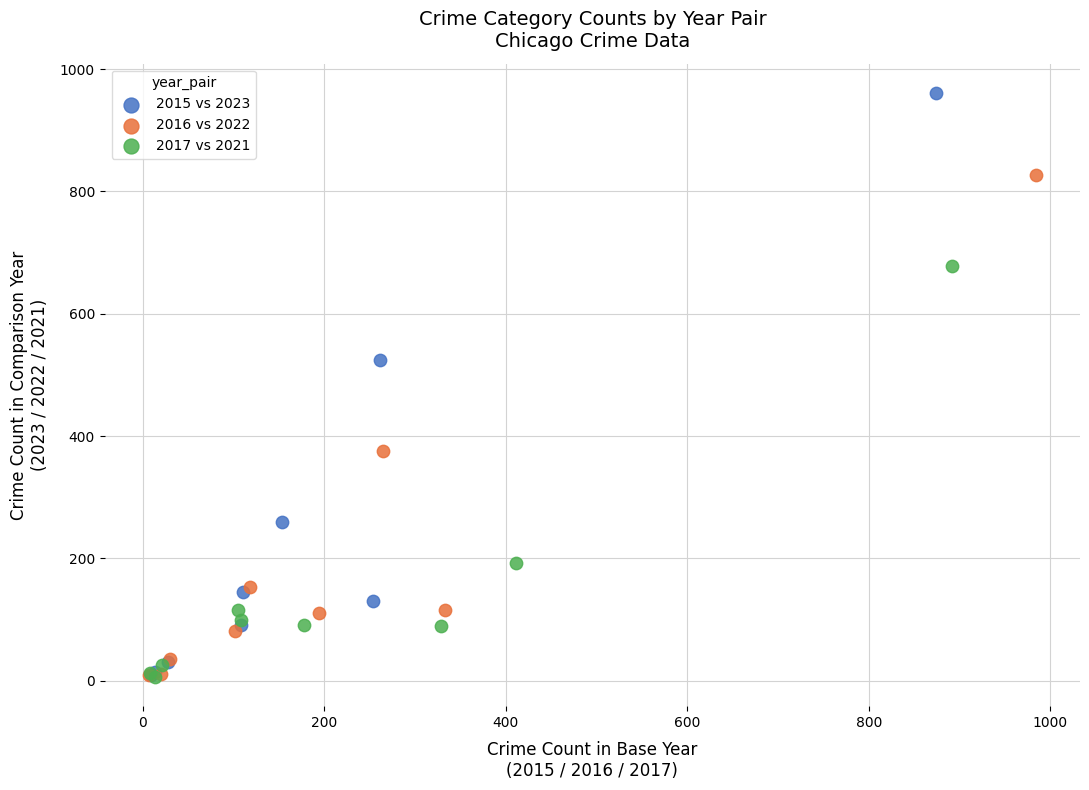

Which series has the largest Y range (max minus min)?

2015 vs 2023